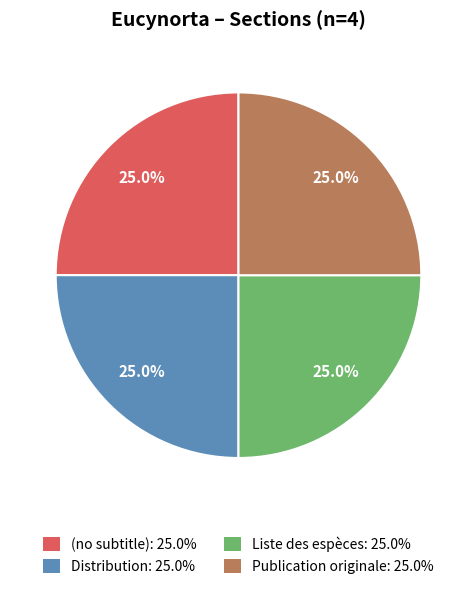

What percentage is the Distribution slice, to the nearest percent?

25%